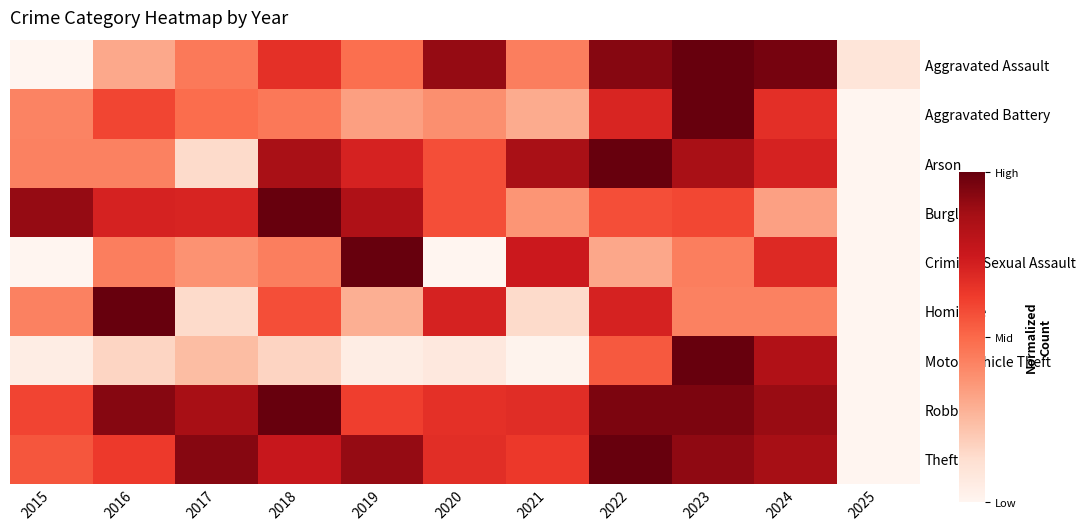

At how many categories does at least one series exceed 0?

11